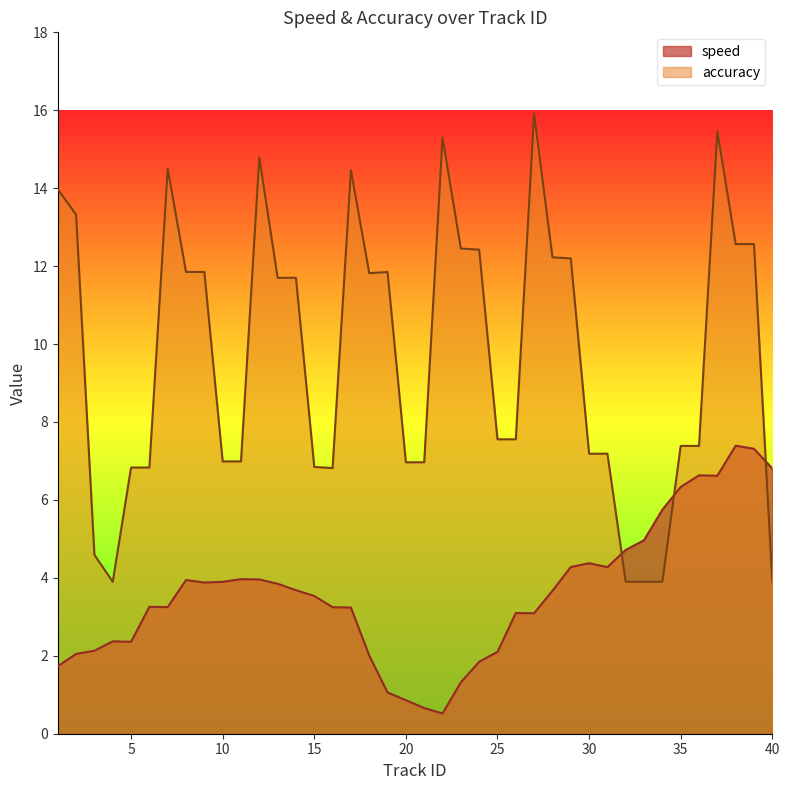

What is the maximum value shown in the chart?

15.9